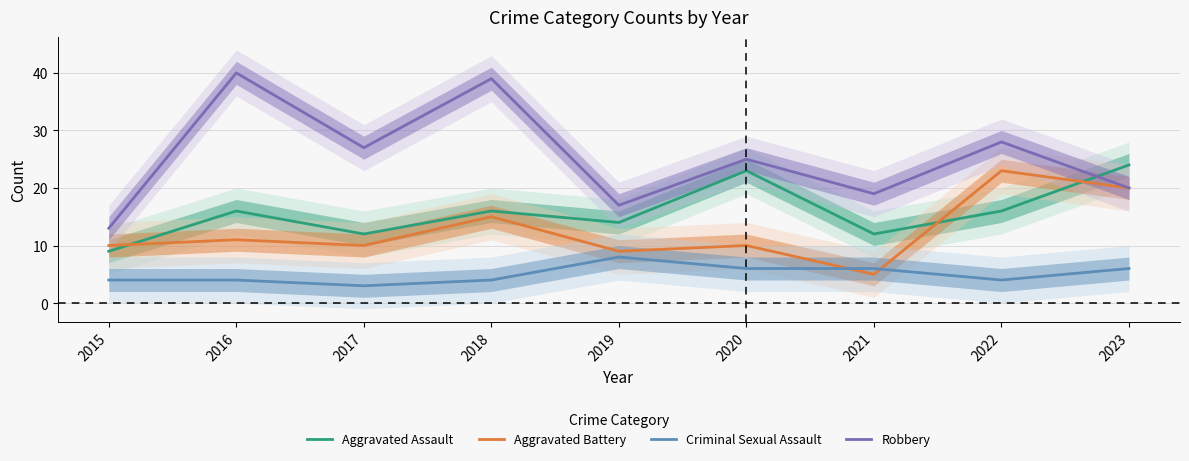

In Criminal Sexual Assault, how many points are higher than both neighbors (excluding endpoints)?

1